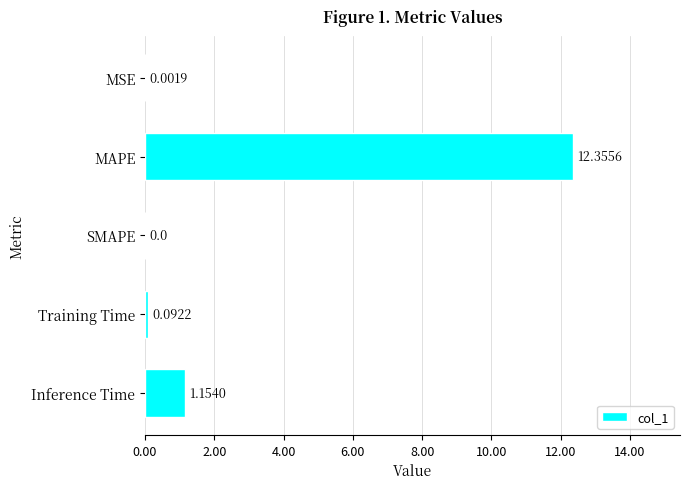

Which label corresponds to the largest value in the chart?

MAPE